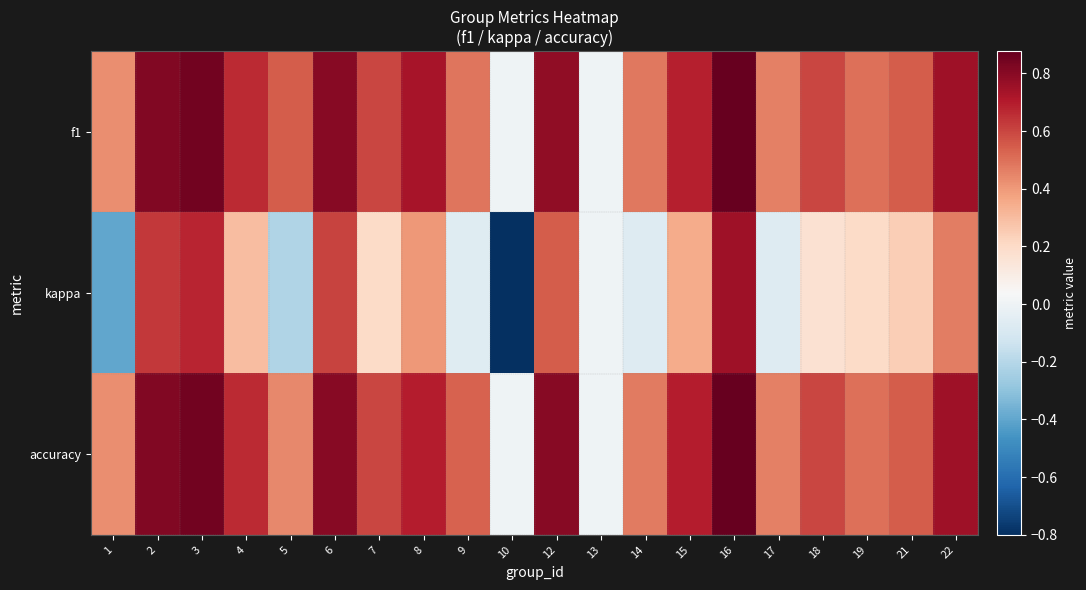

Which label corresponds to the smallest value in the chart?

10